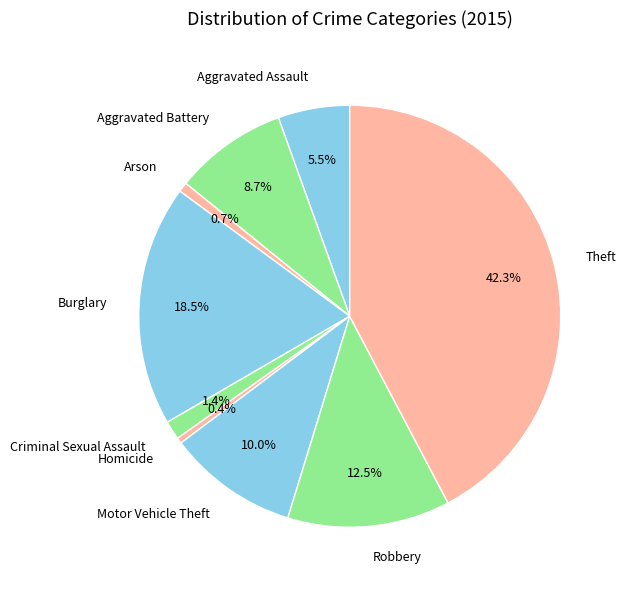

What percentage is the Aggravated Battery slice, to the nearest percent?

9%